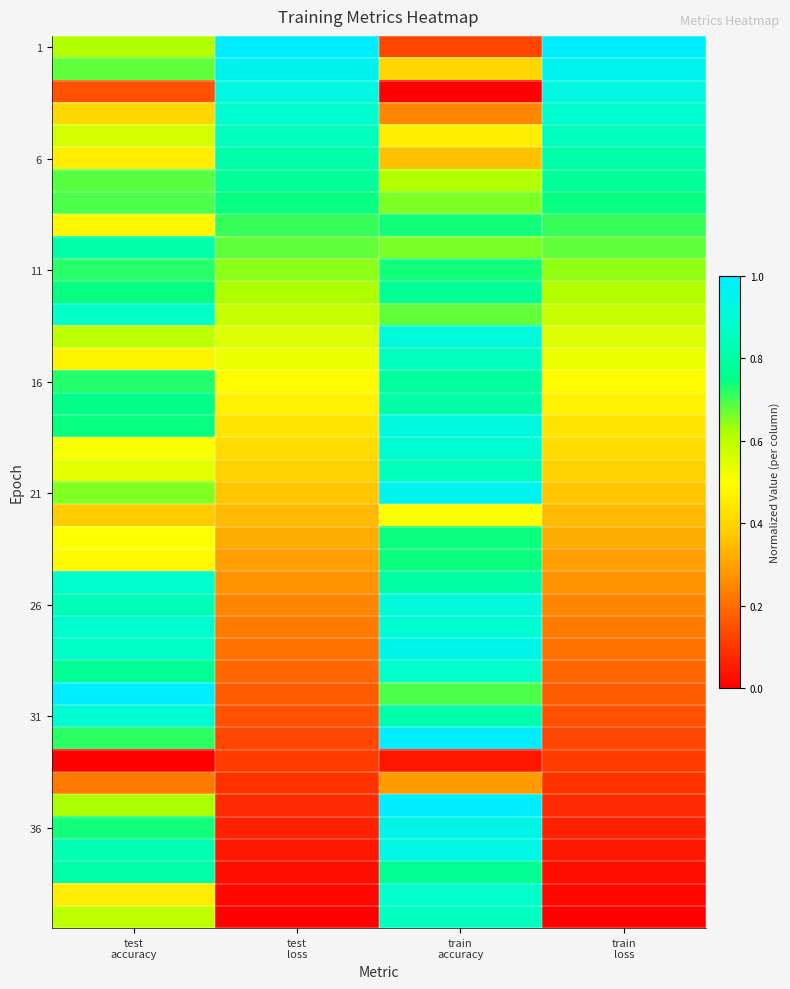

How many series are shown in this chart?

40